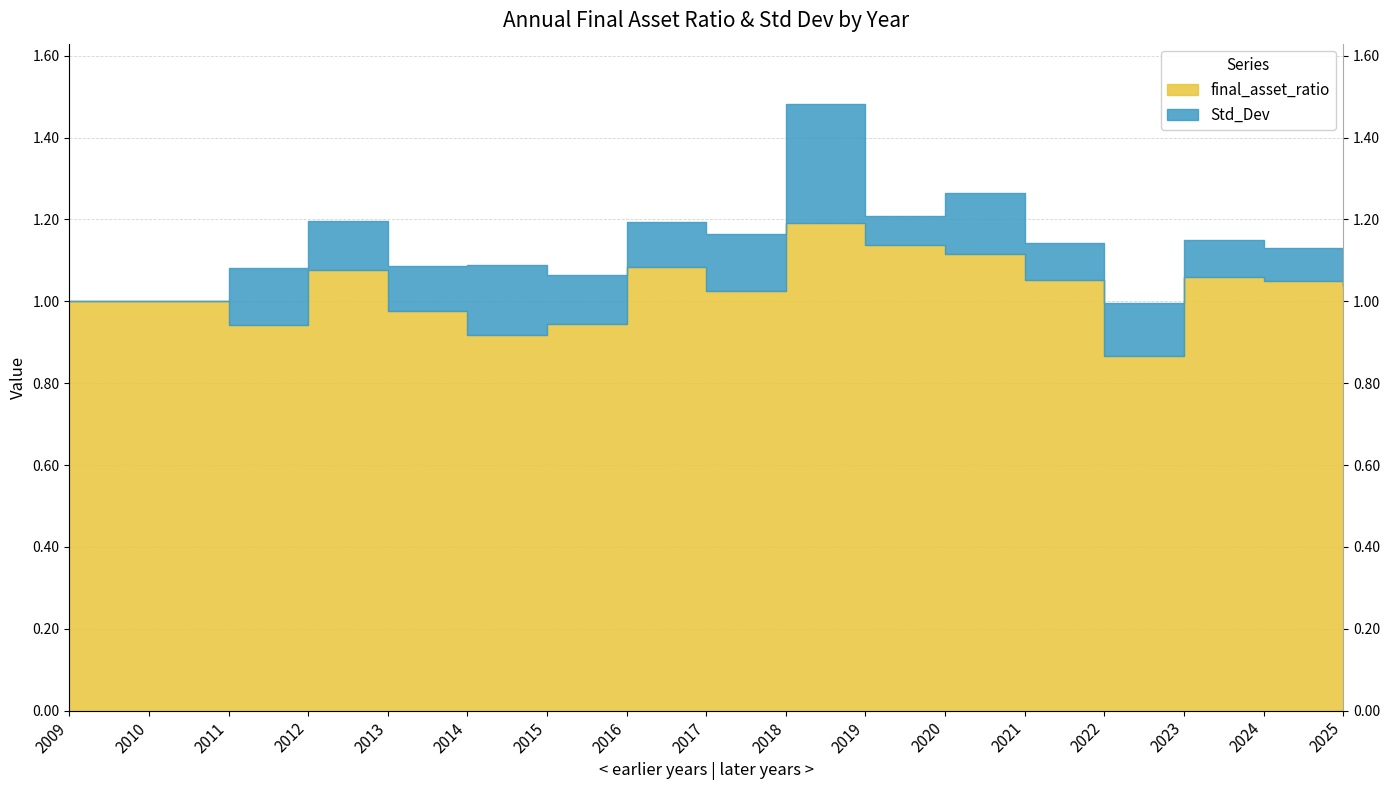

The chart shows a value of 1.0 at 2013. True or false?

True